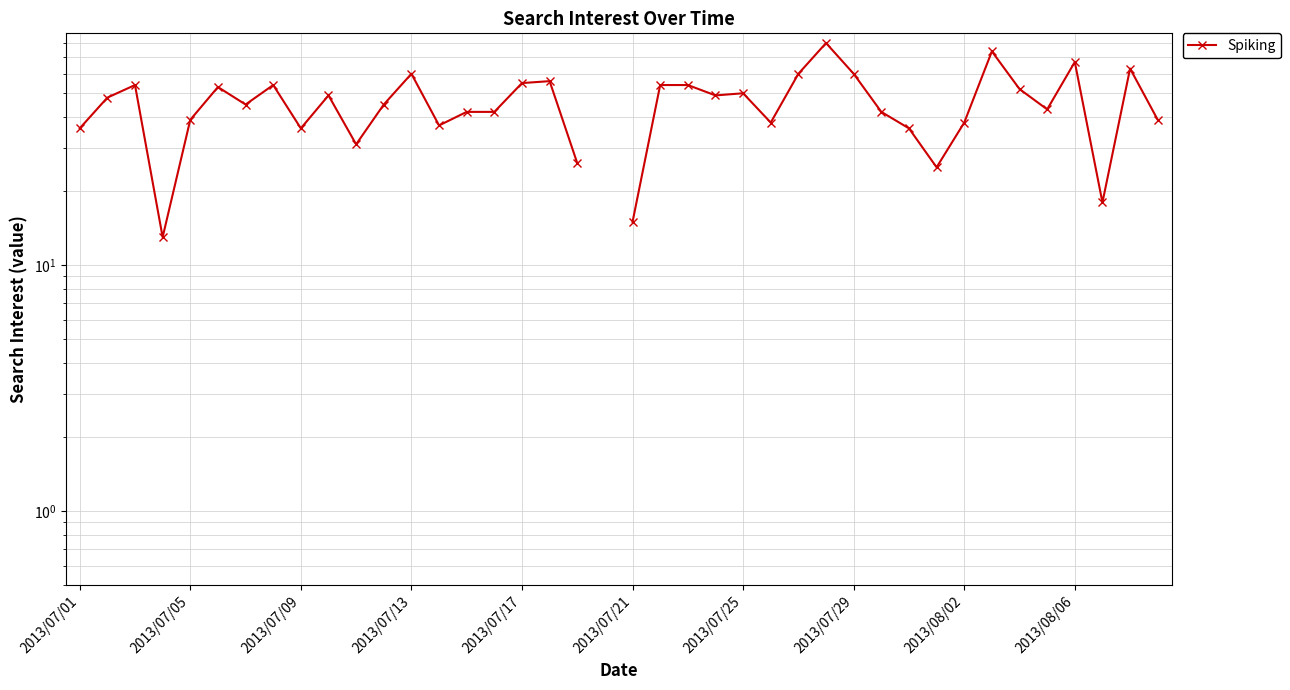

How many points are higher than both their immediate neighbors (excluding endpoints)?

11